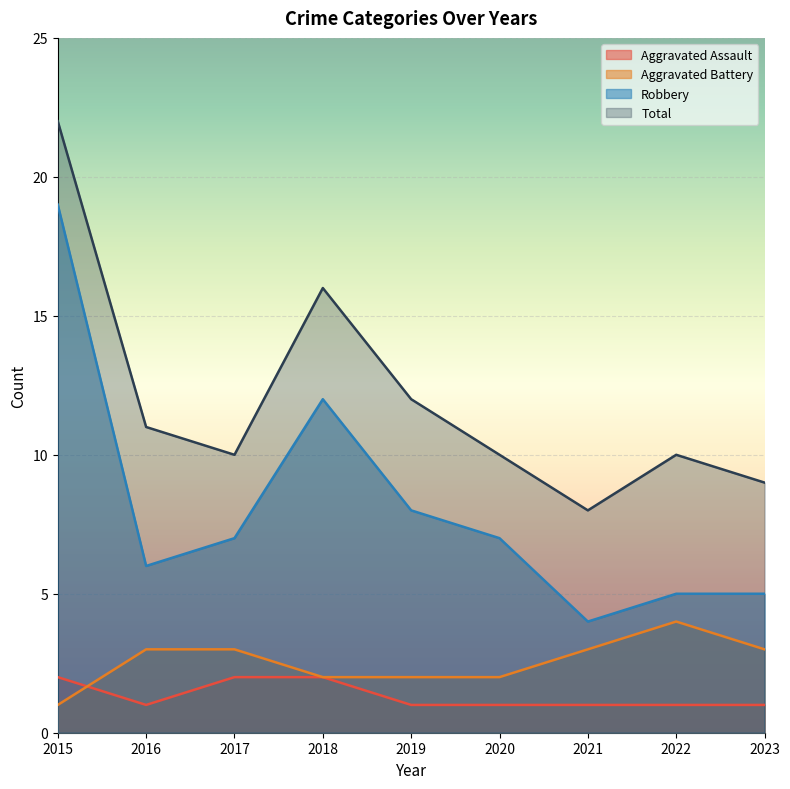

Which series has the widest spread of values?

Robbery